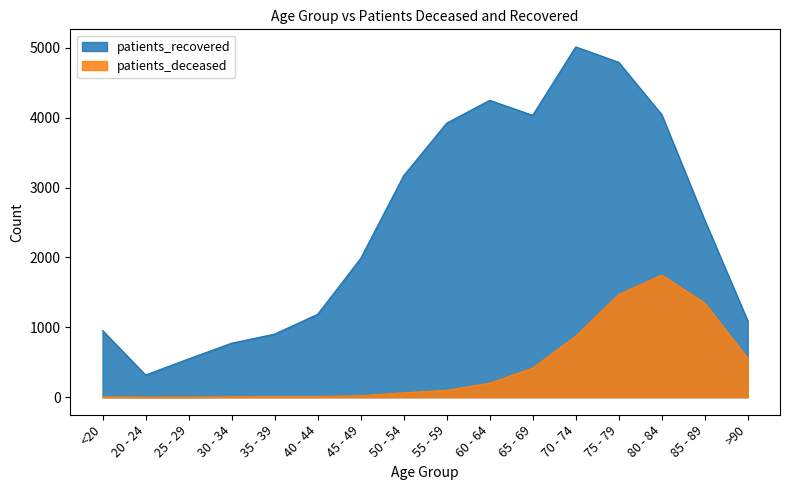

What position from the left is 80 - 84?

14